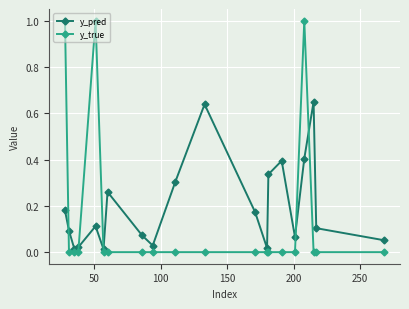

List the series in order of their peak value, lowest first.

y_pred, y_true